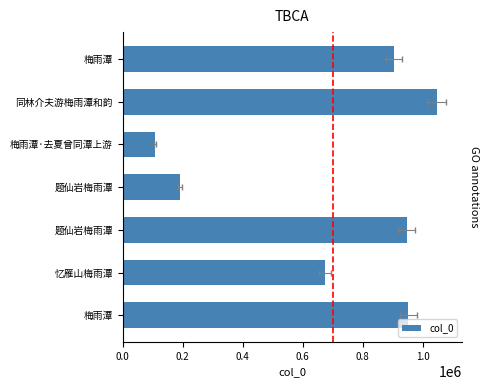

What is the difference between the second highest and minimum values?

842737